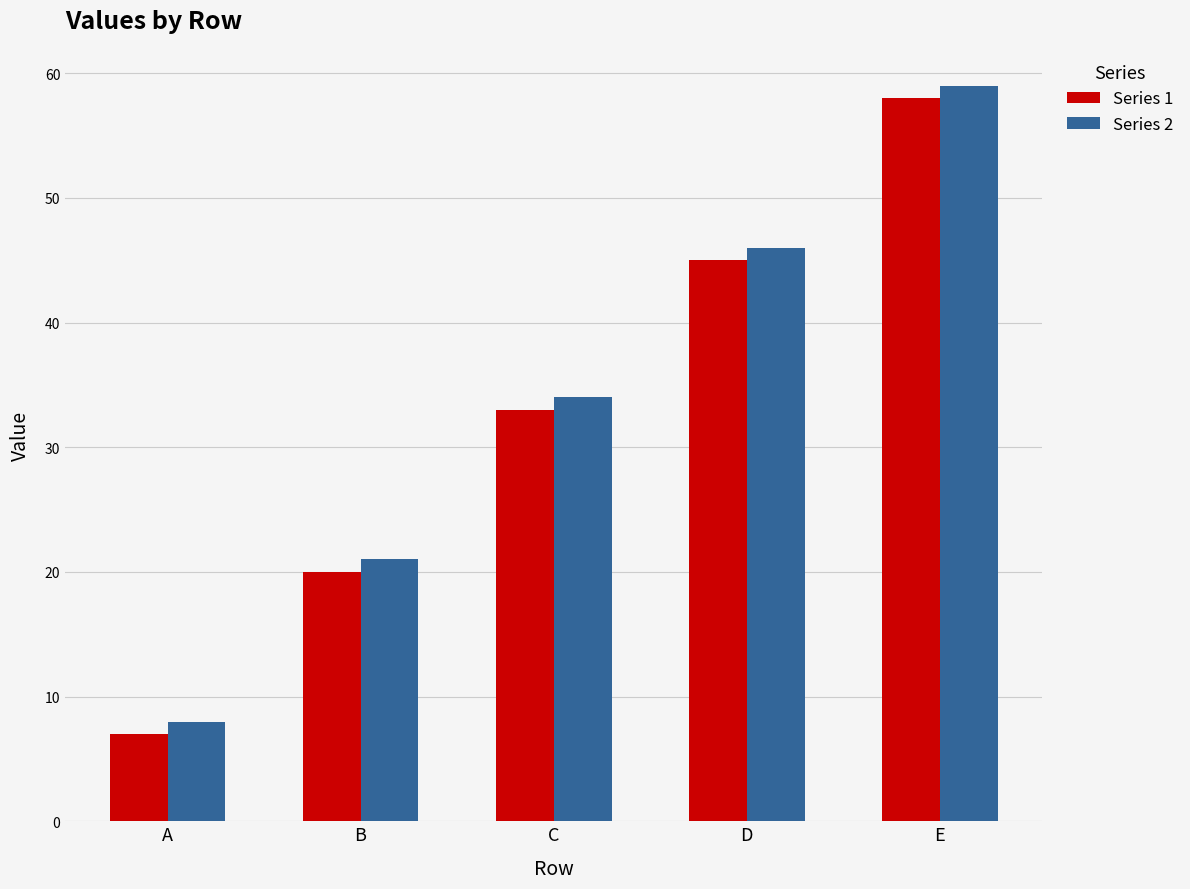

The Series 2 series shows 48 at C. True or false?

False